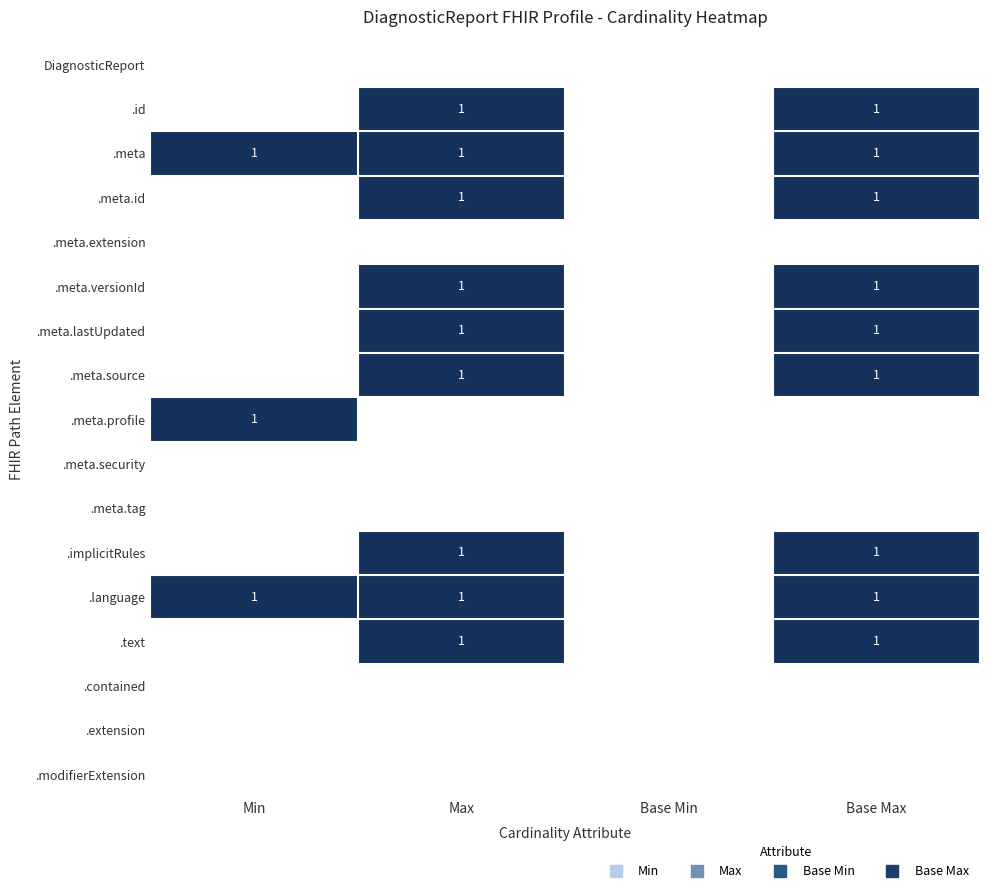

The value of .text at Base Max is 1. True or false?

False